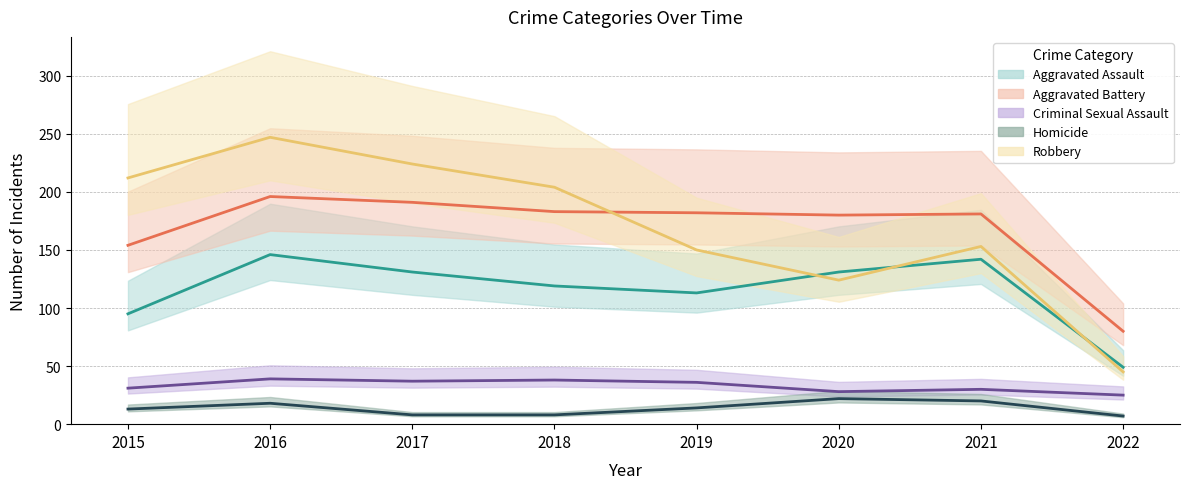

Is it true that Aggravated Battery equals 84 at 2021?

False